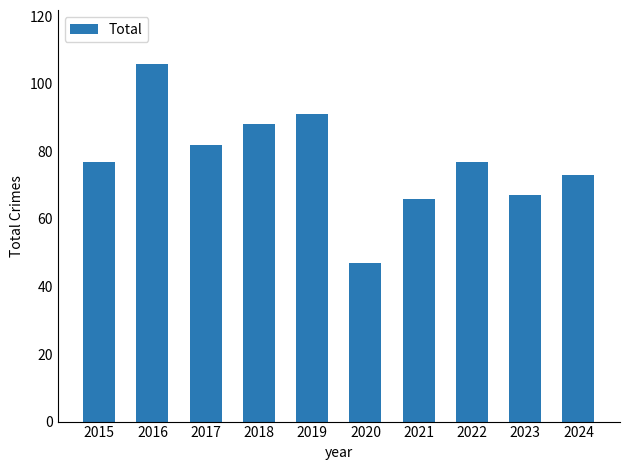

What is the difference between the maximum and minimum values?

59